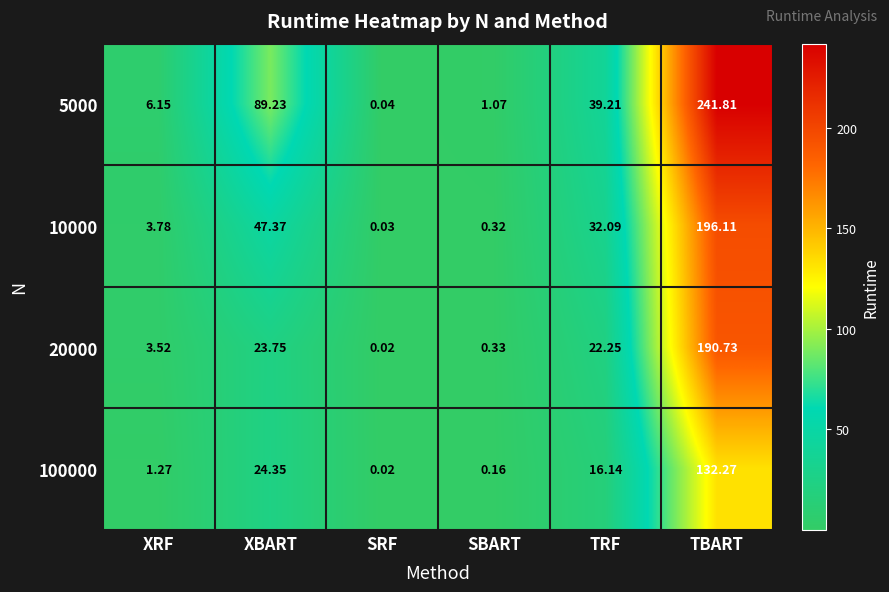

What is the total value across all series at XBART?

184.7